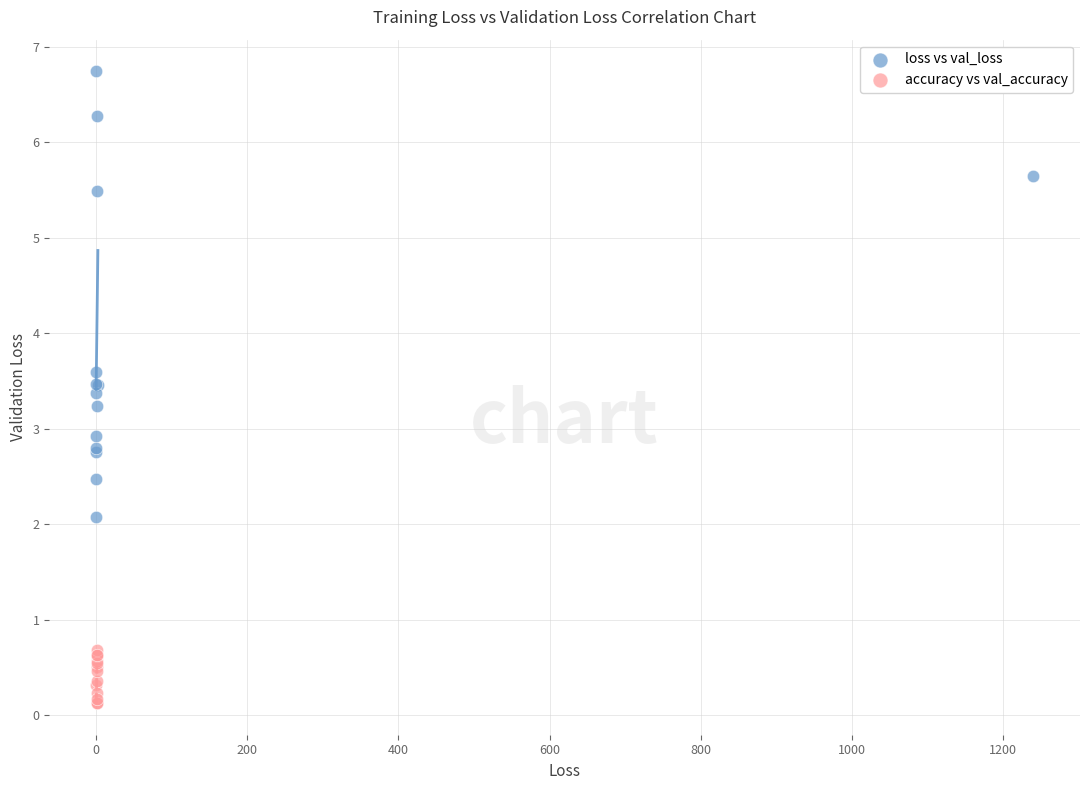

Which series has the largest Y range (max minus min)?

loss vs val_loss